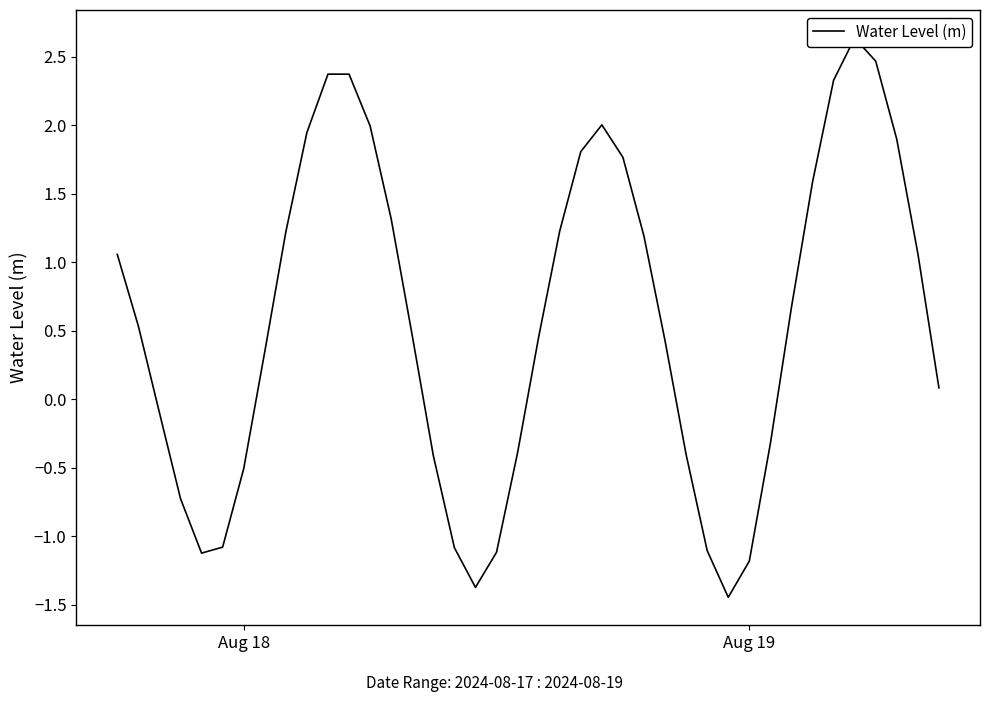

What is the difference between the maximum and minimum values?

4.1